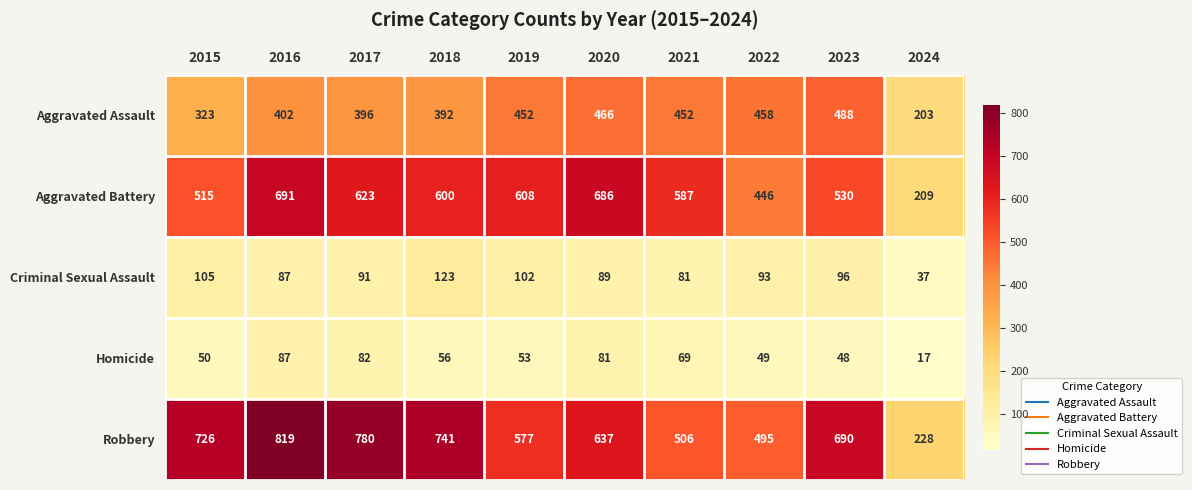

At which label is Aggravated Assault closest to 345?

2015